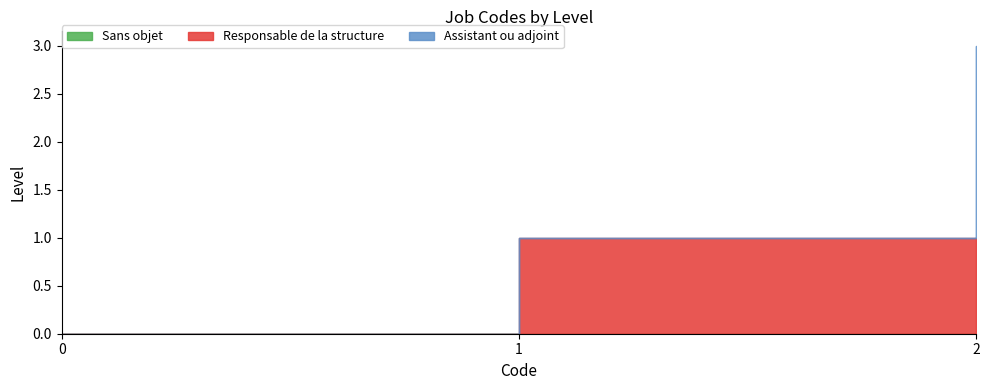

How many lines are shown in the chart?

3